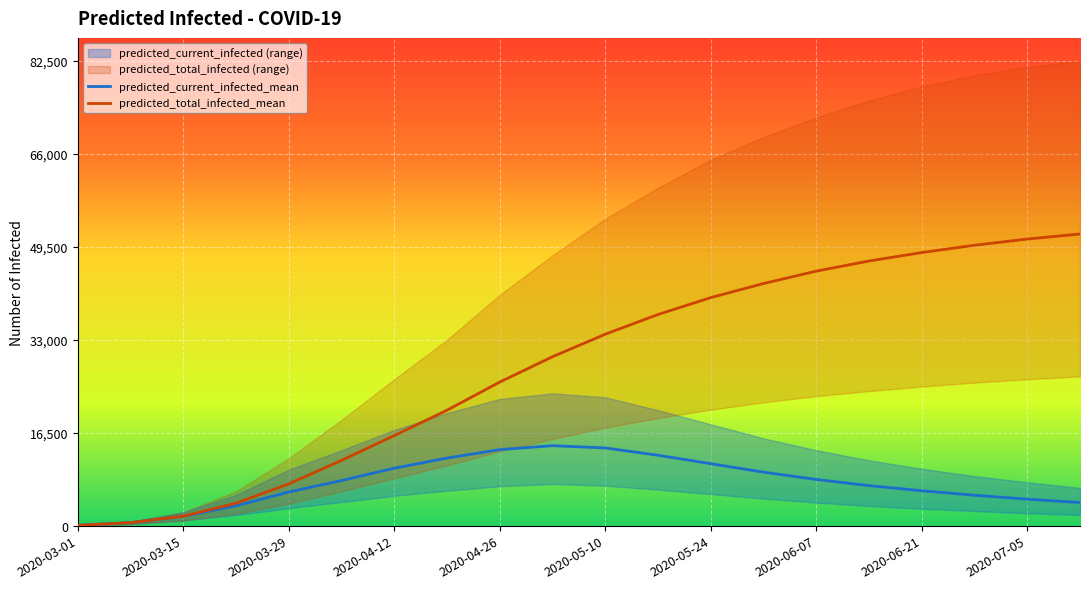

The value of predicted_current_infected_mean at 2020-04-12 is 10200. True or false?

True